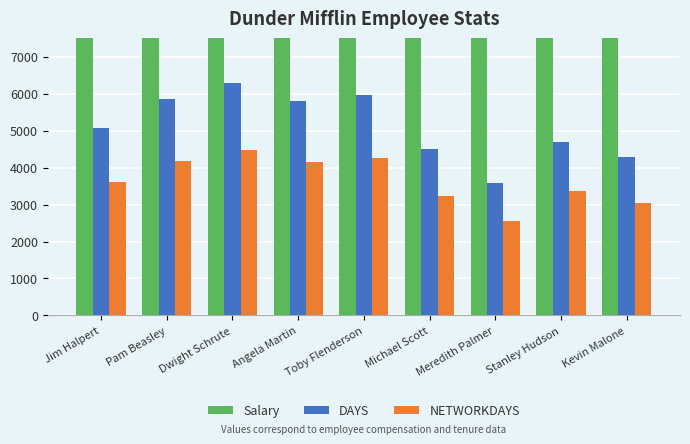

Rank the series at Angela Martin from lowest to highest value.

NETWORKDAYS, DAYS, Salary